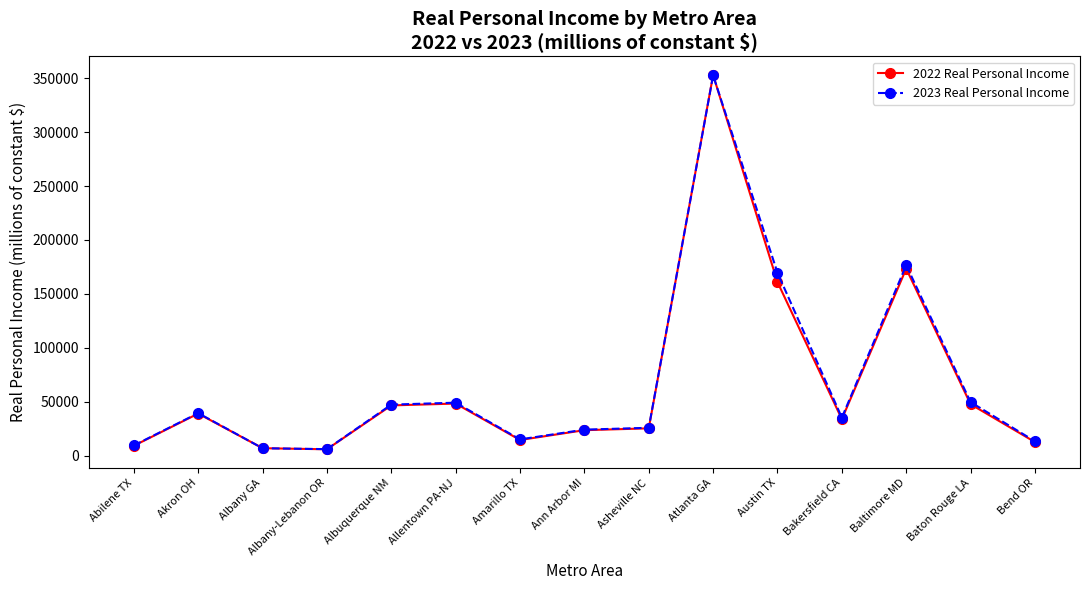

True or false: 2022 Real Personal Income has more than 2 points higher than both neighbors.

True